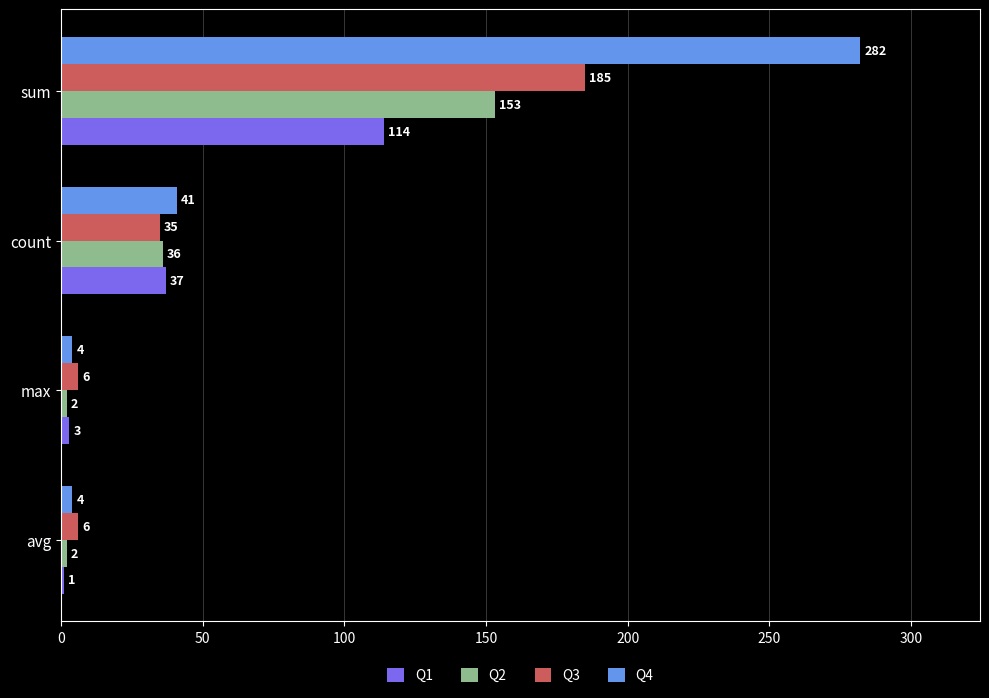

What is the difference between the second highest and minimum values in the Q2 series?

34